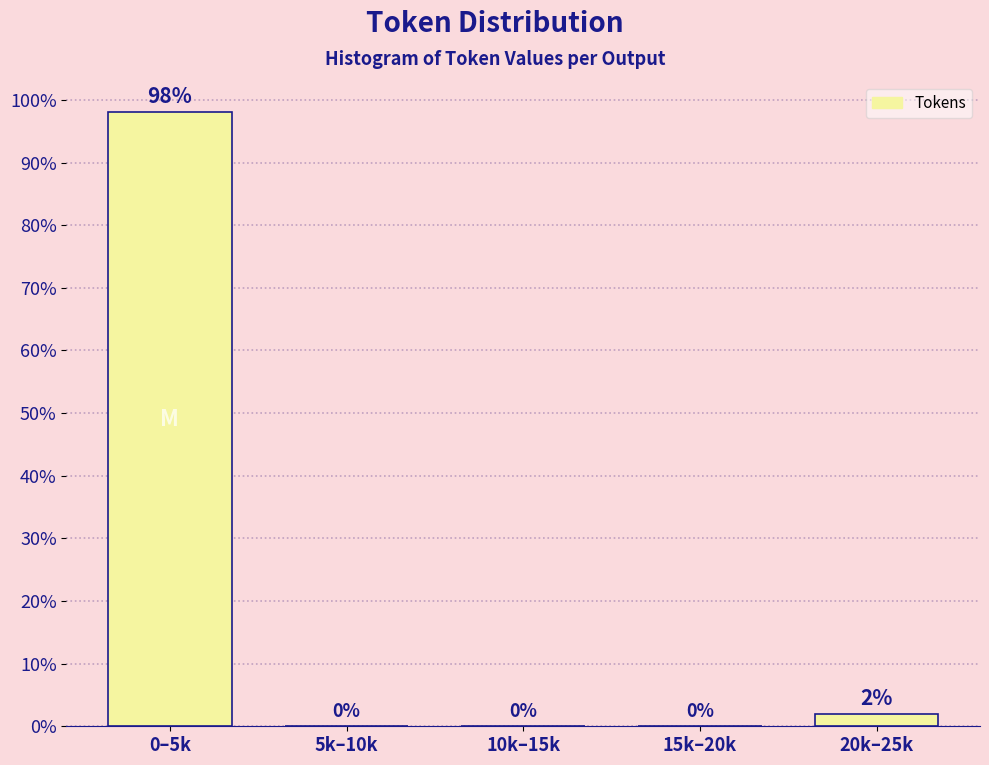

Where is the data nearest to the value 49?

20k–25k